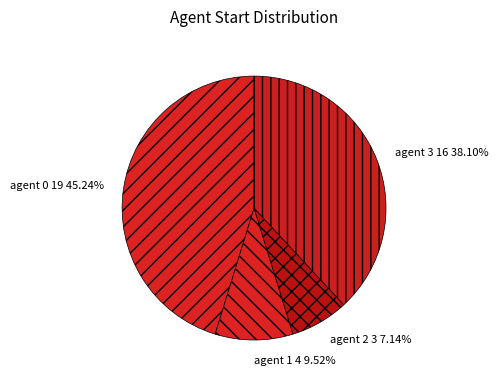

Which slice is the smallest?

agent 2